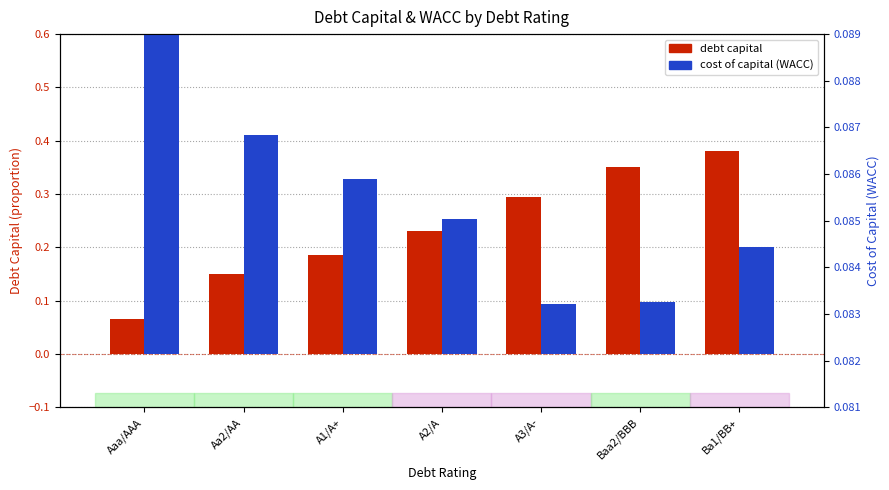

What is the difference between the maximum and minimum values in the debt_capital series?

0.3